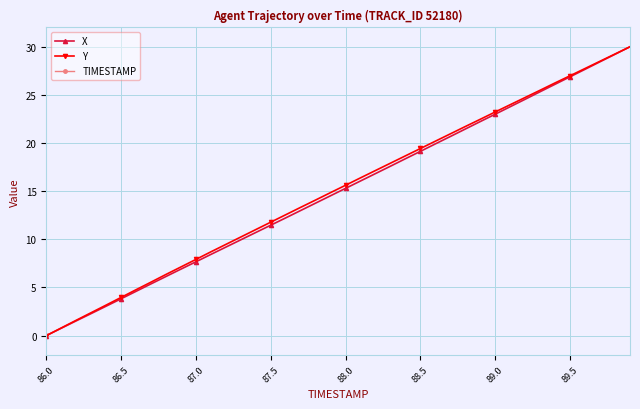

At which category does the chart reach its minimum across all series?

86.0